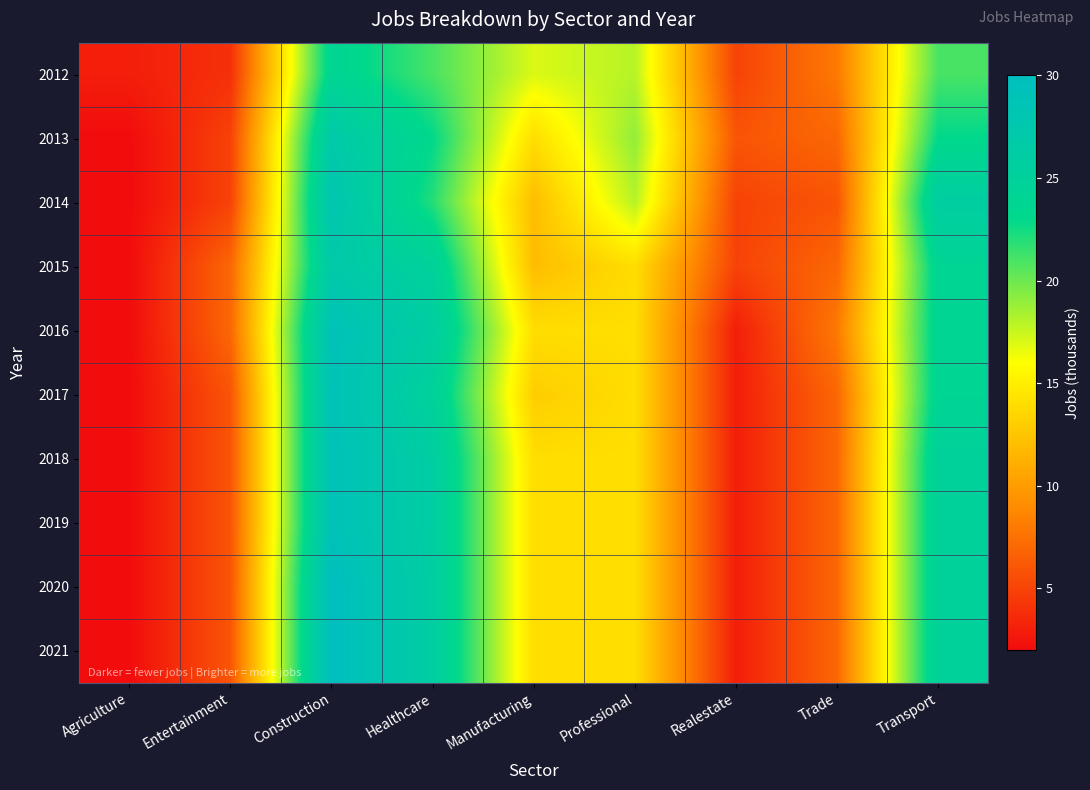

Between Entertainment and Professional, which is larger?

Professional